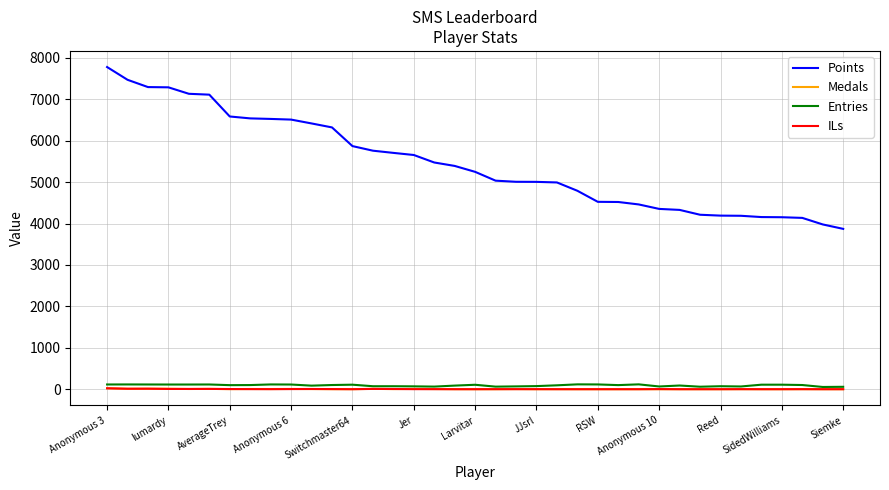

Which series has the largest total across all categories?

Points